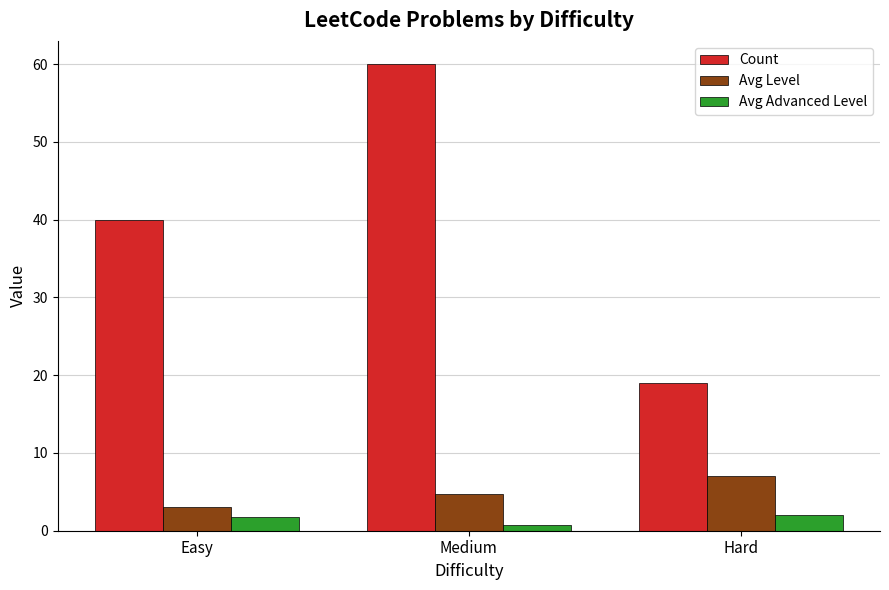

What are all the series names shown in the legend?

Count, Avg Level, Avg Advanced Level